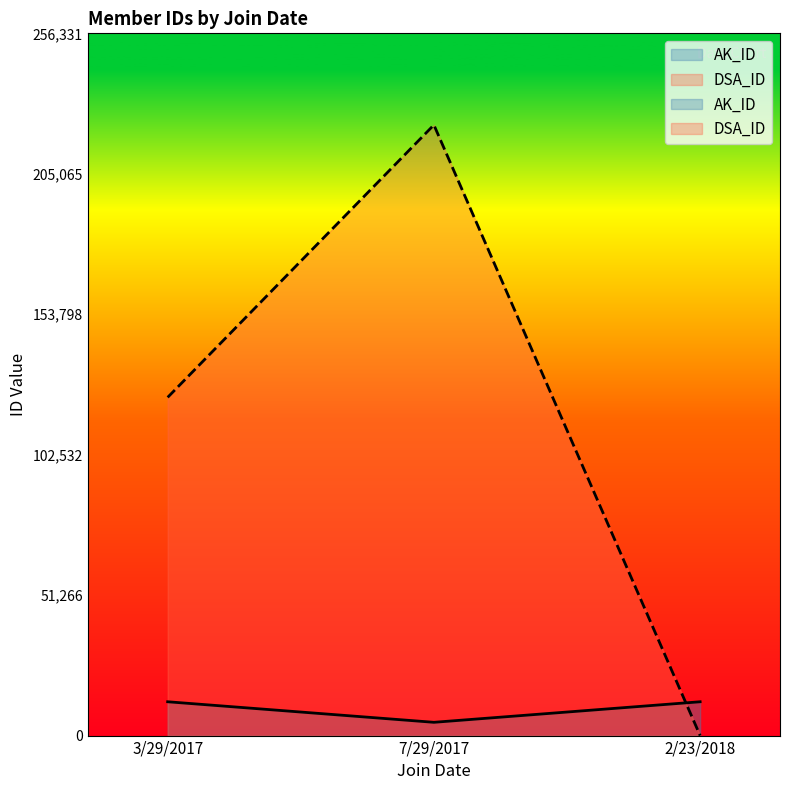

Where does the DSA_ID series first go above 123456?

7/29/2017